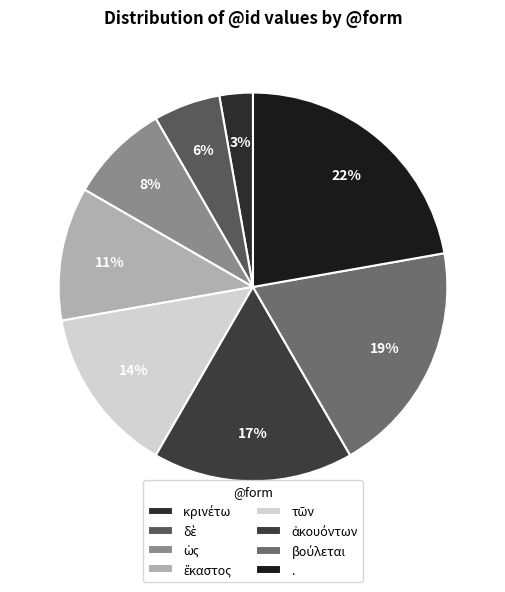

True or false: τῶν accounts for 26% of the total.

False